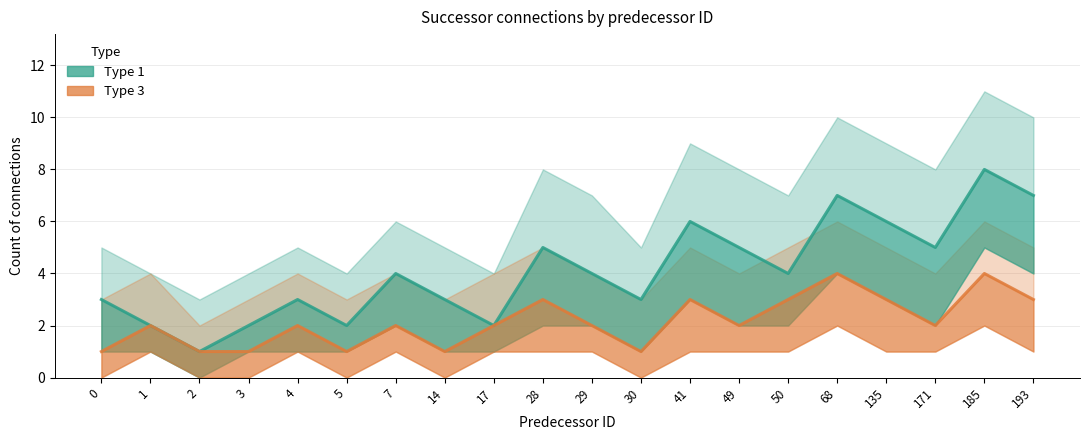

How many lines are shown in the chart?

6